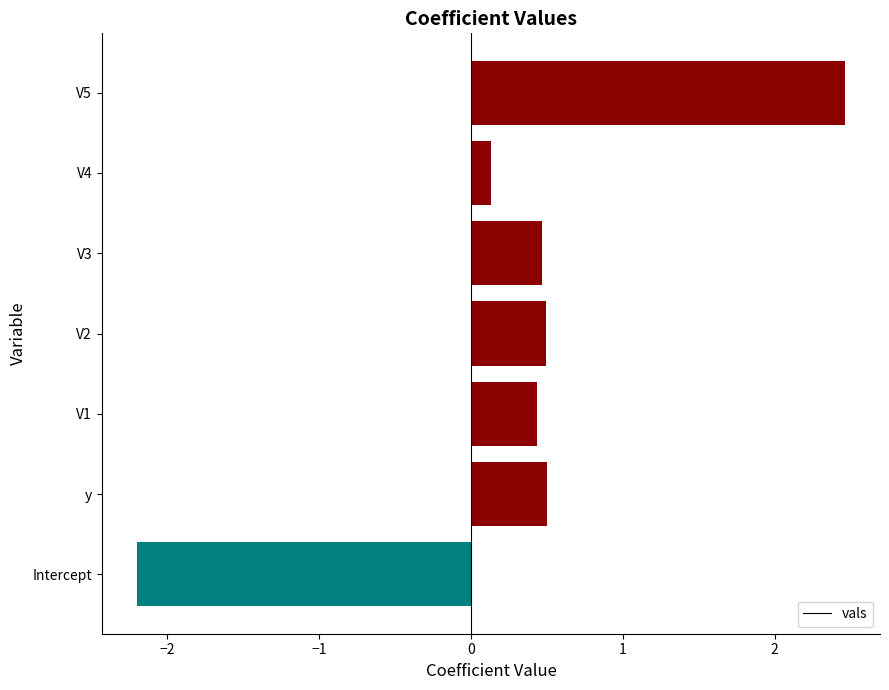

The chart shows a value of -2.2 at Intercept. True or false?

True